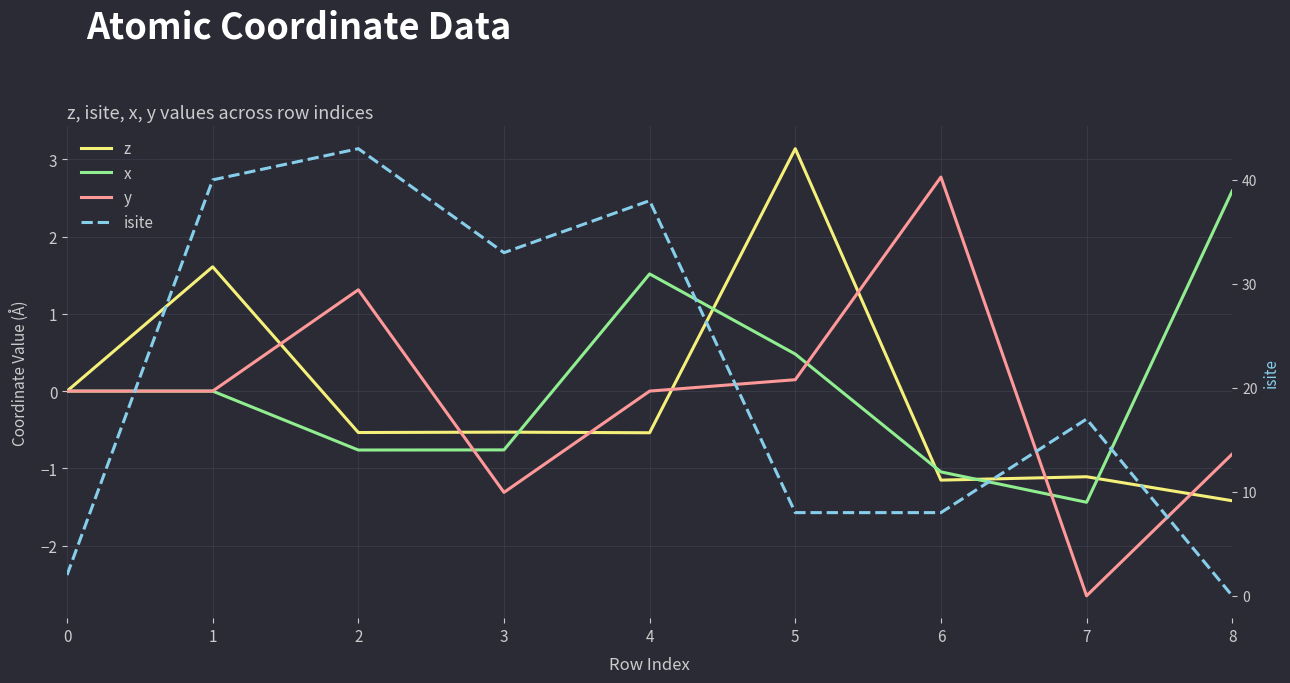

Which series ends up on top after the final intersection of y and z?

y